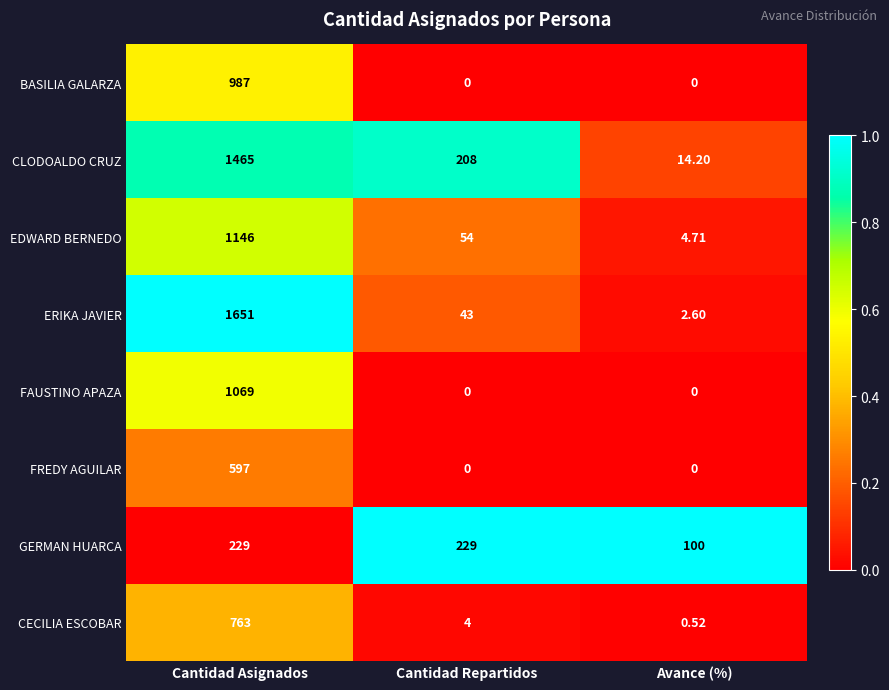

Rank the categories by ERIKA JAVIER value from lowest to highest.

Avance (%), Cantidad Repartidos, Cantidad Asignados